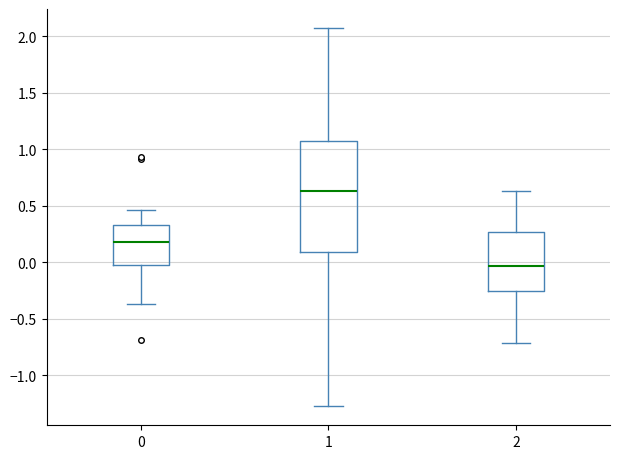

Reading left to right, read every box against the y-axis: the position of its median line, the range the box covers, and the ends of its whiskers. The values are not printed on the chart, so give them approximately, as read against the axis.

0: median 0.20, box 0.00 to 0.35, whiskers -0.35 to 0.45
1: median 0.65, box 0.10 to 1.05, whiskers -1.25 to 2.05
2: median -0.05, box -0.25 to 0.25, whiskers -0.70 to 0.65